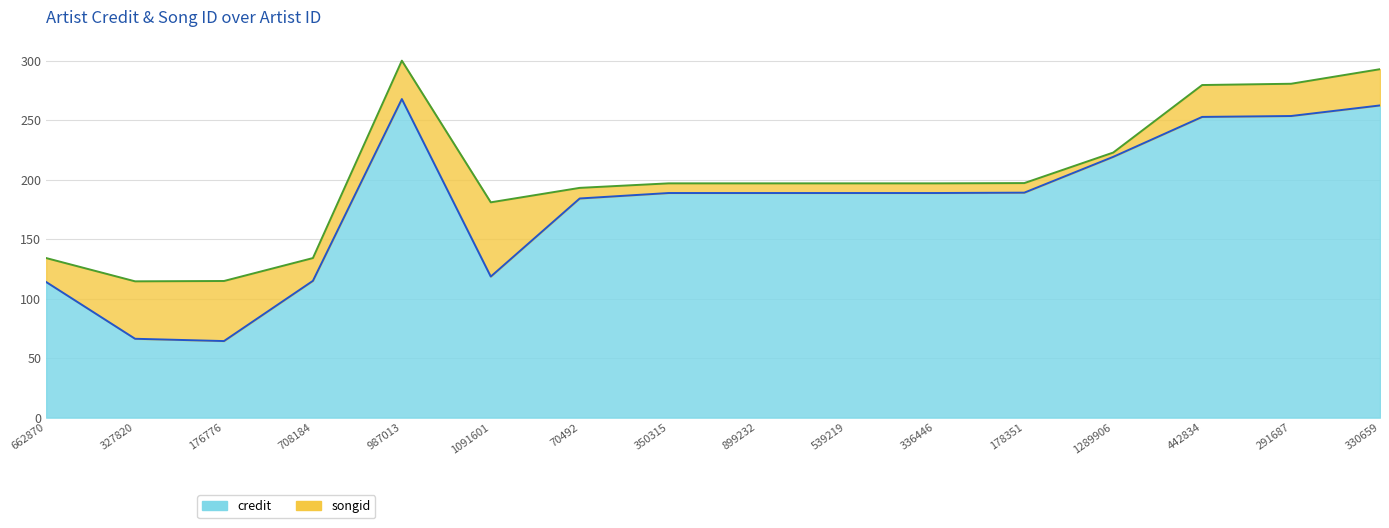

Does the chart display data point markers on the line(s)?

No